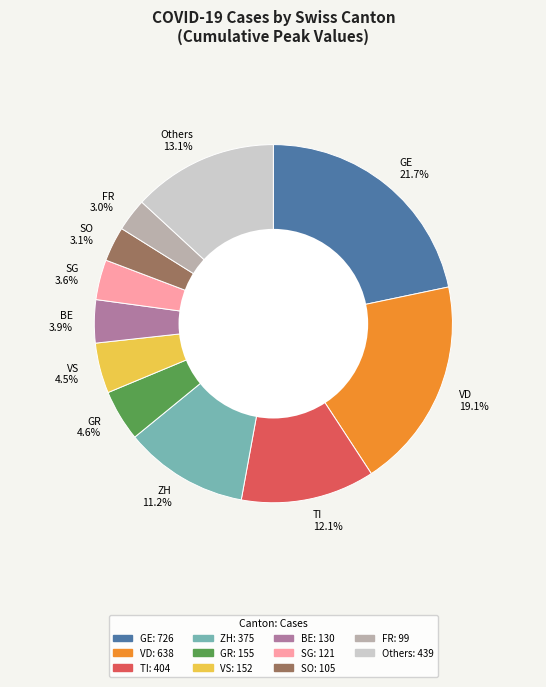

Which has a higher value, SO 3.1% or GE 21.7%?

GE 21.7%